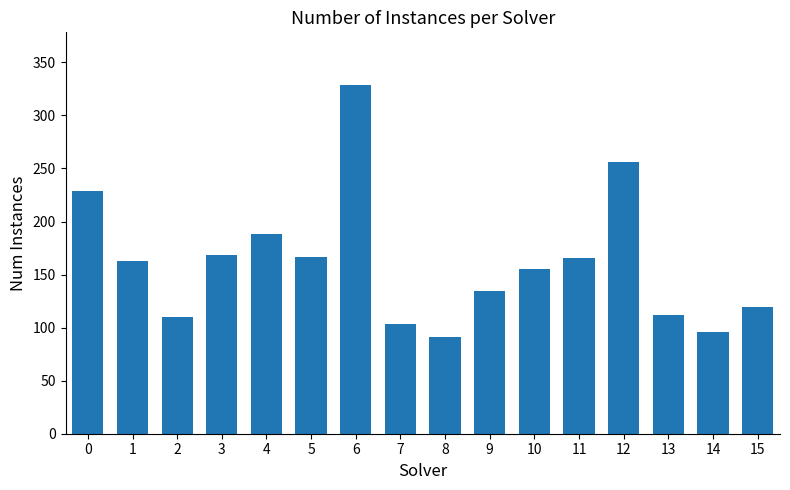

Between 15 and 4, which is larger?

4